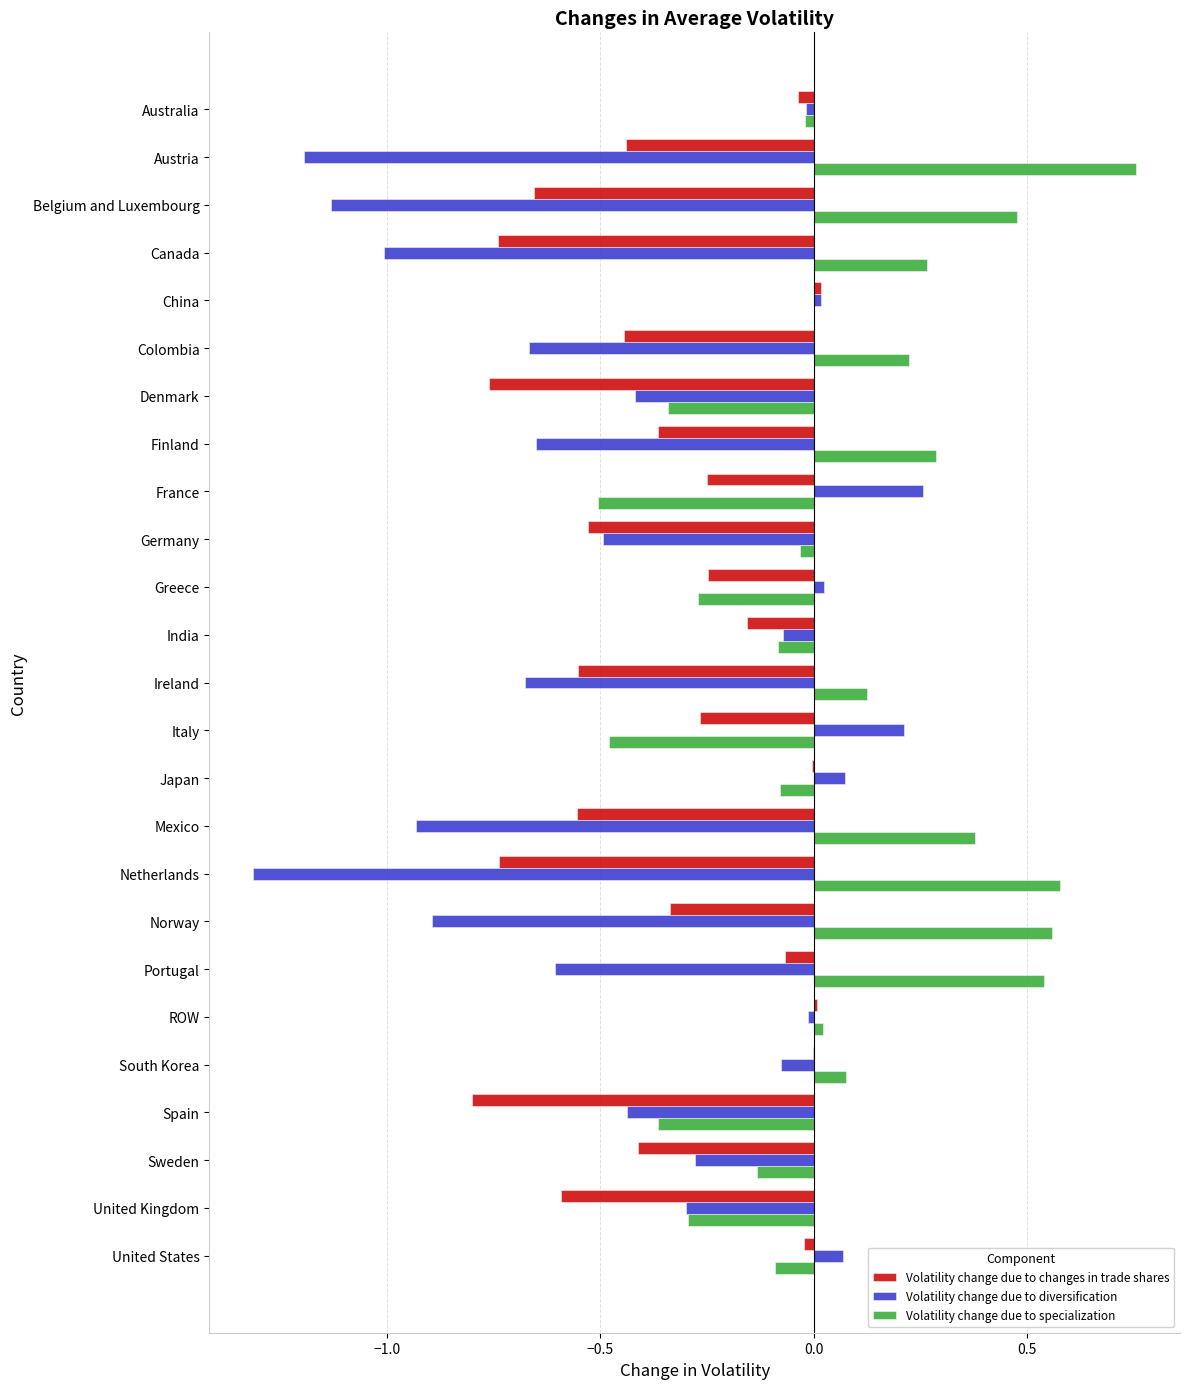

Is the value of Volatility change due to specialization at India greater than the value of Volatility change due to diversification at Sweden?

Yes